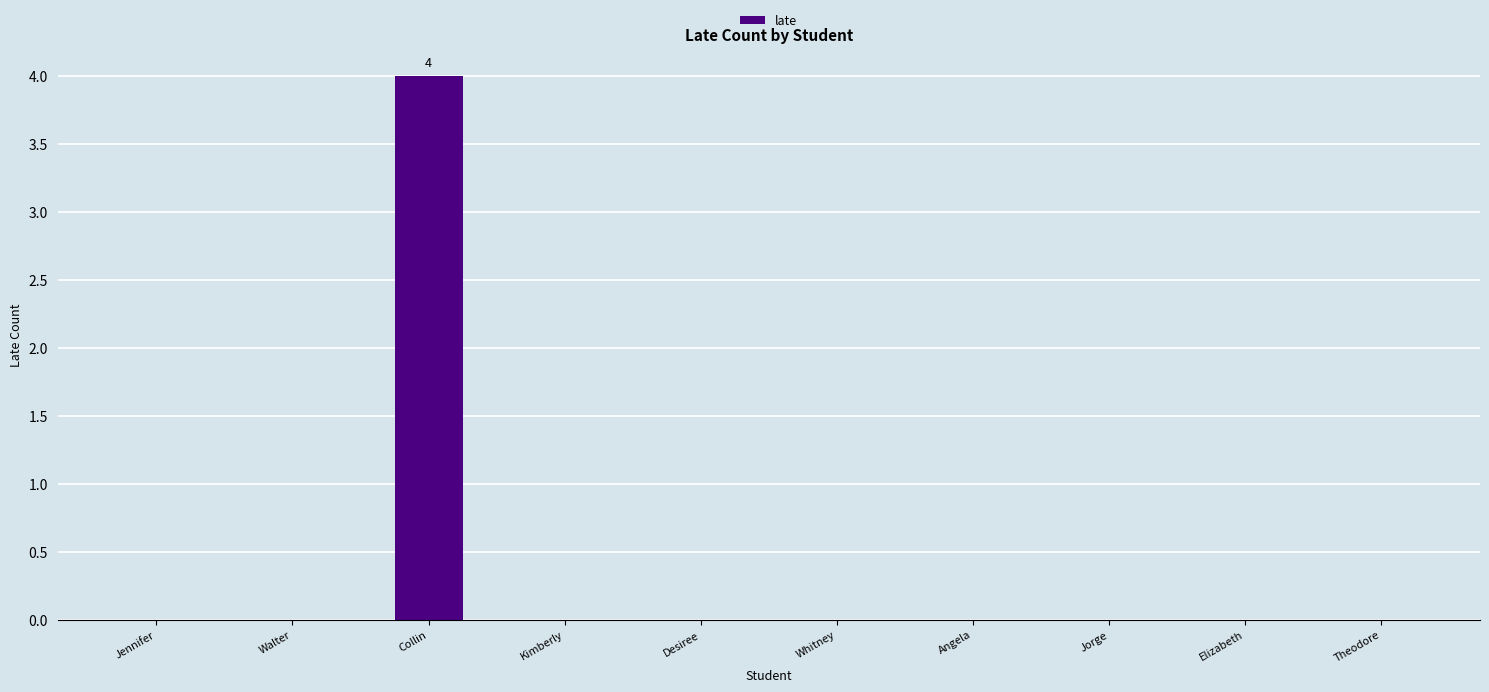

Does the chart contain stacked bars?

No